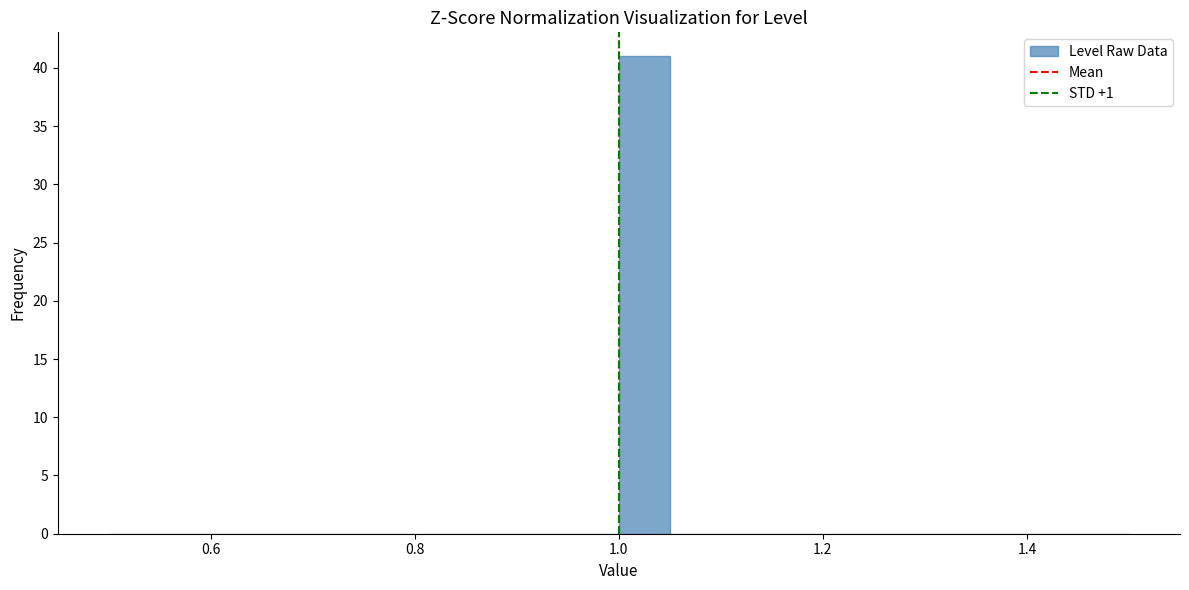

Around what value on the x-axis is the tallest bar? Give the approximate position of its centre, as read against the axis.

1.02